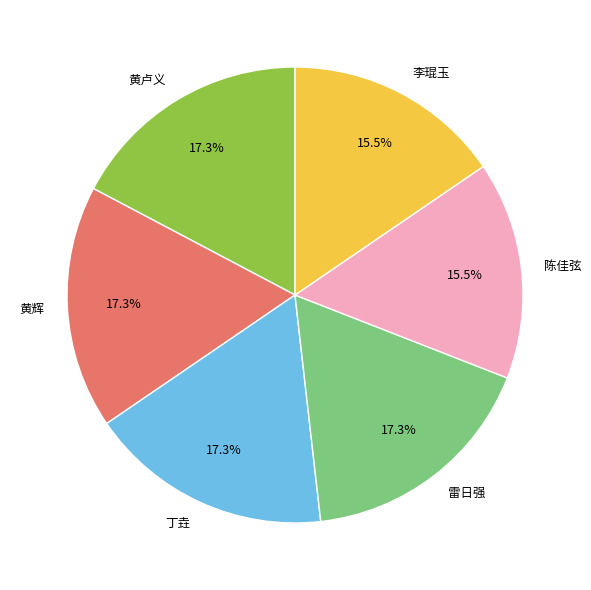

Does 丁垚 represent more than half of the total?

No